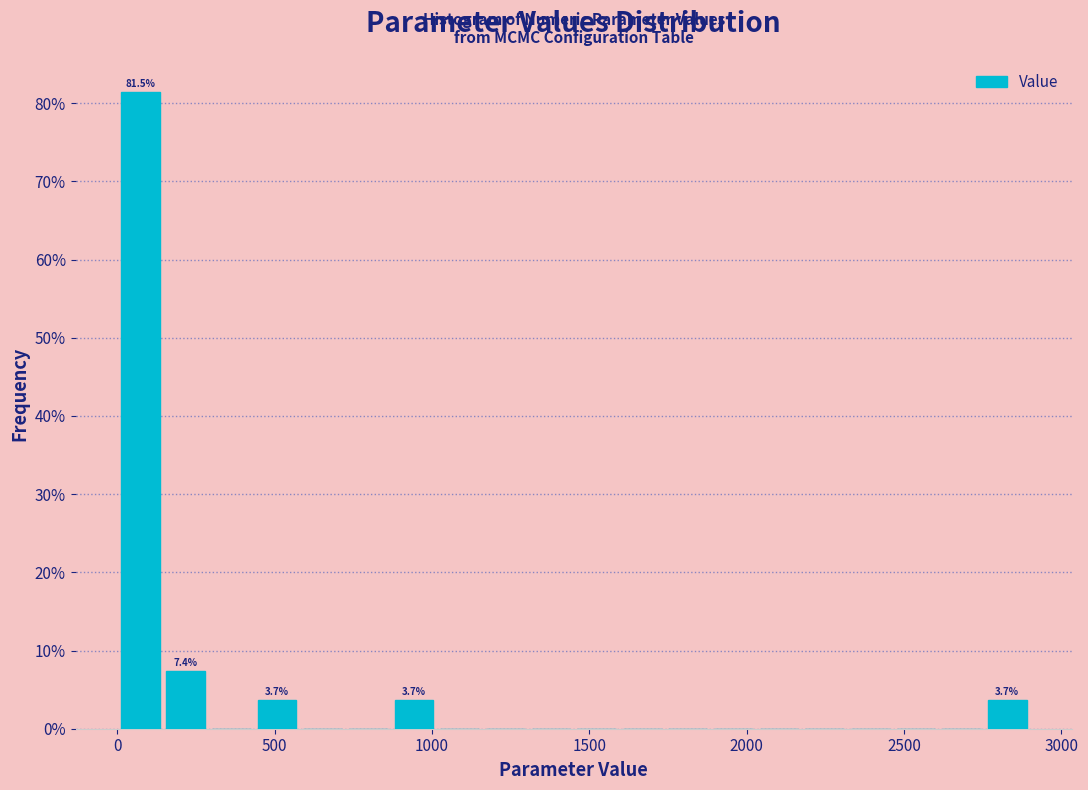

Read against the x-axis, roughly where is the centre of the tallest bar?

50